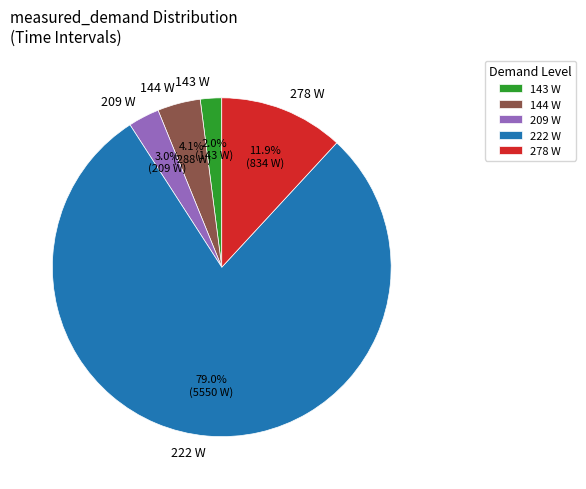

Does any single category account for the majority?

Yes